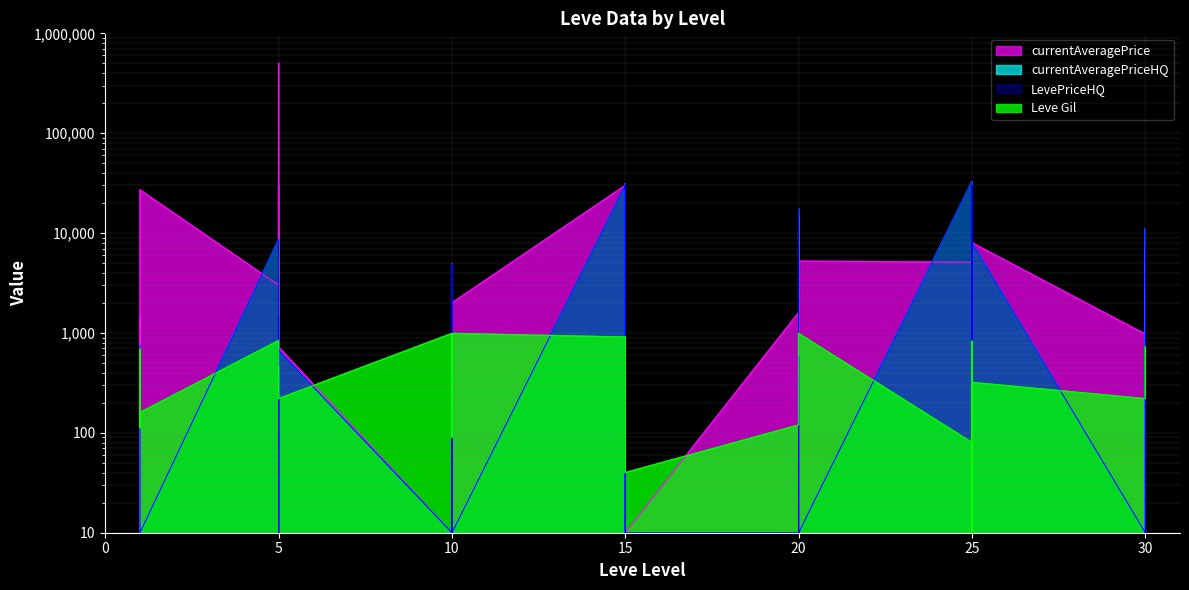

How many times do Leve Gil and LevePriceHQ cross each other?

21